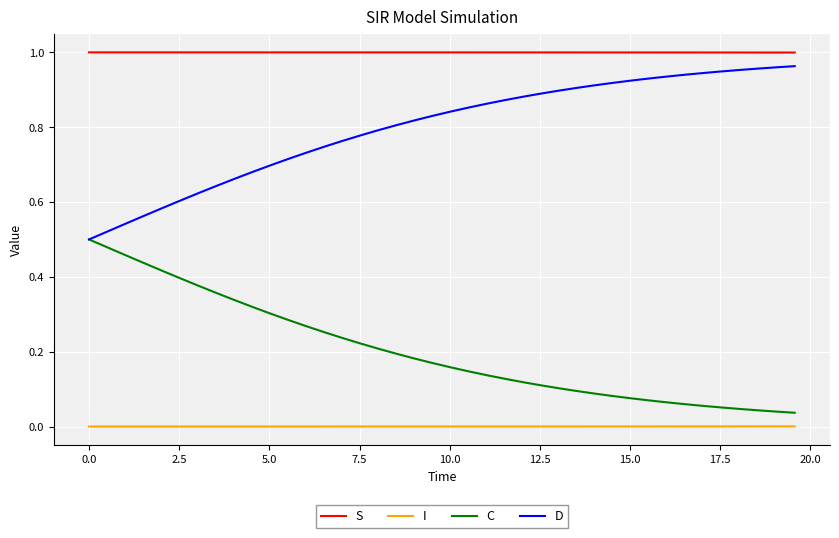

List the series in order of their overall mean, highest first.

S, D, C, I